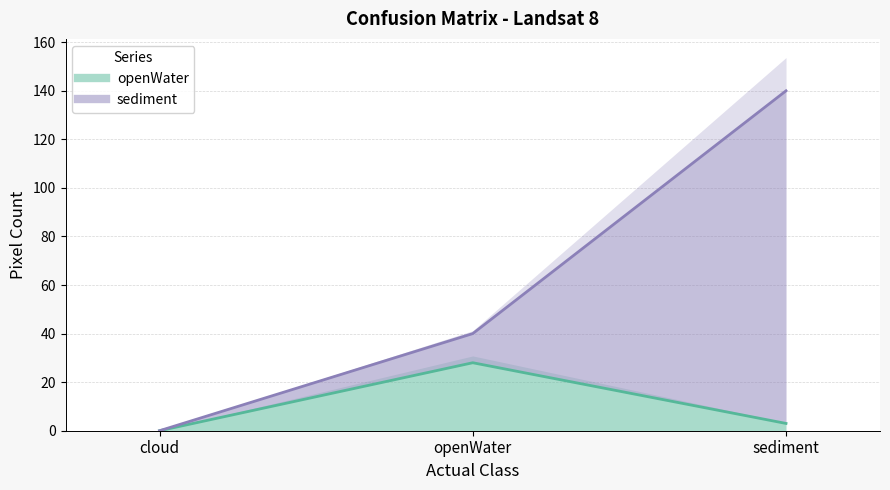

Reading right to left, extract all data points from this chart.

openWater (line): sediment=3	openWater=28	cloud=0
sediment (line): sediment=140	openWater=40	cloud=0